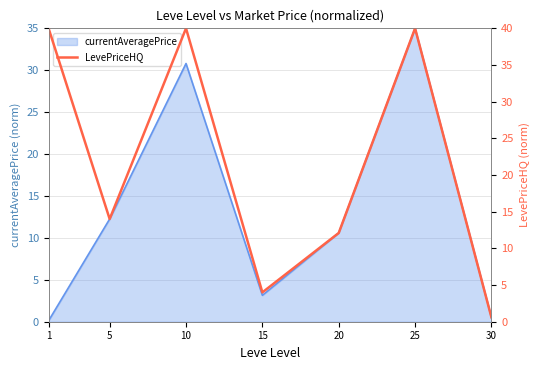

What is the greatest value displayed?

40.0